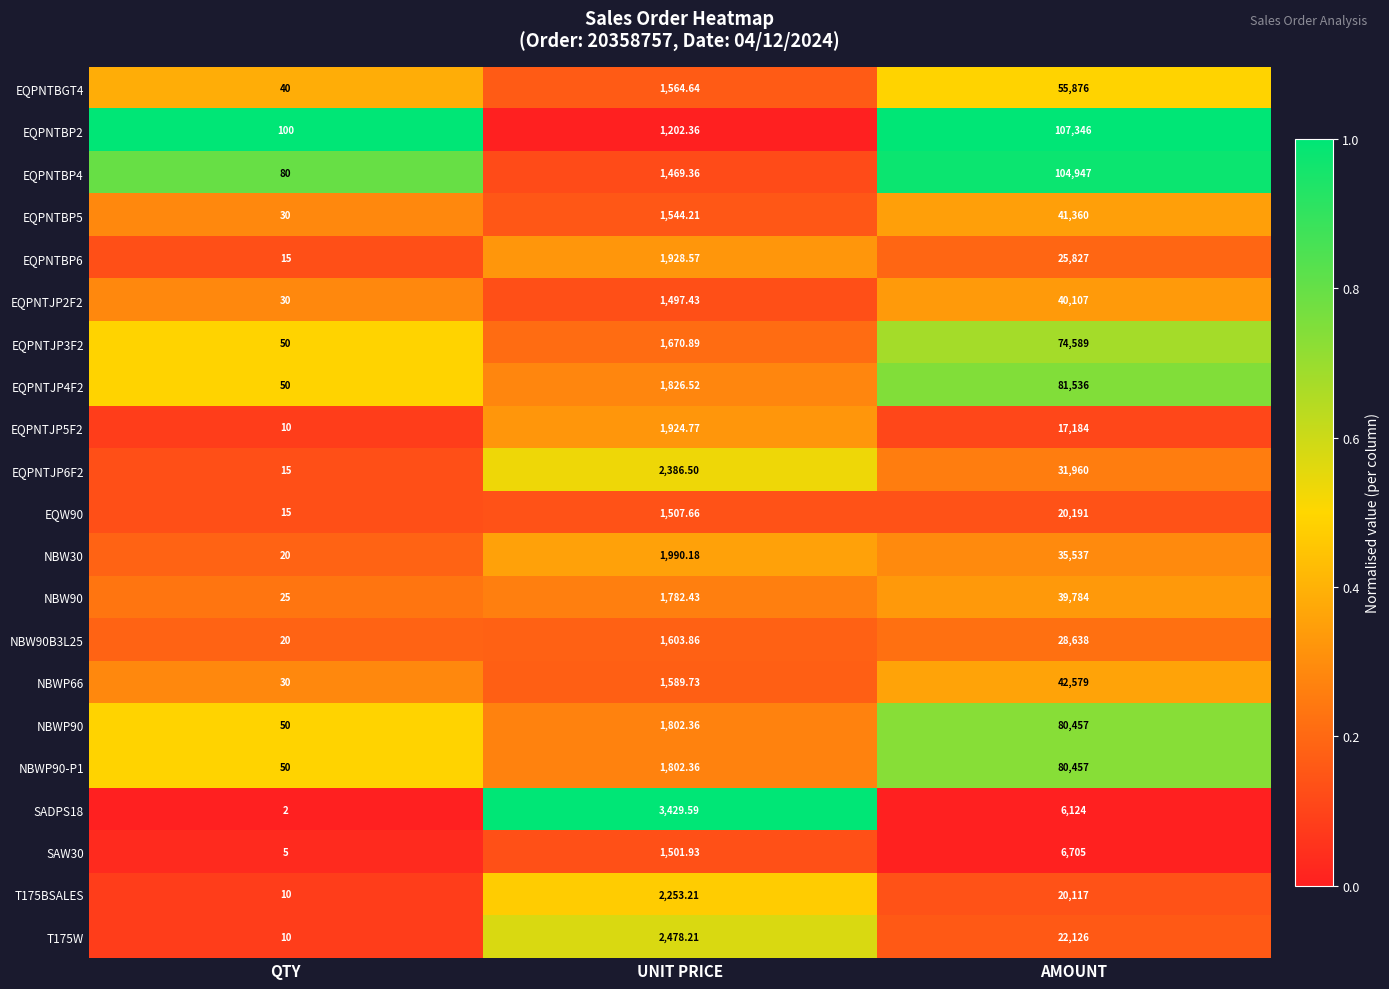

Which series changed the most between QTY and AMOUNT?

EQPNTBP2